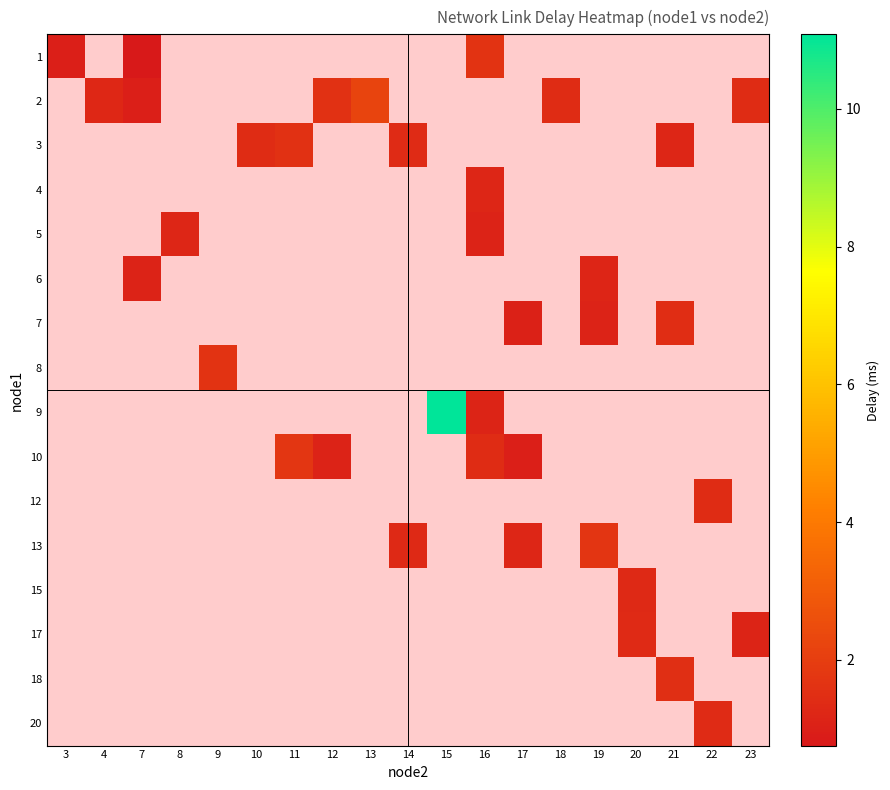

Which category has the highest value across all series?

15